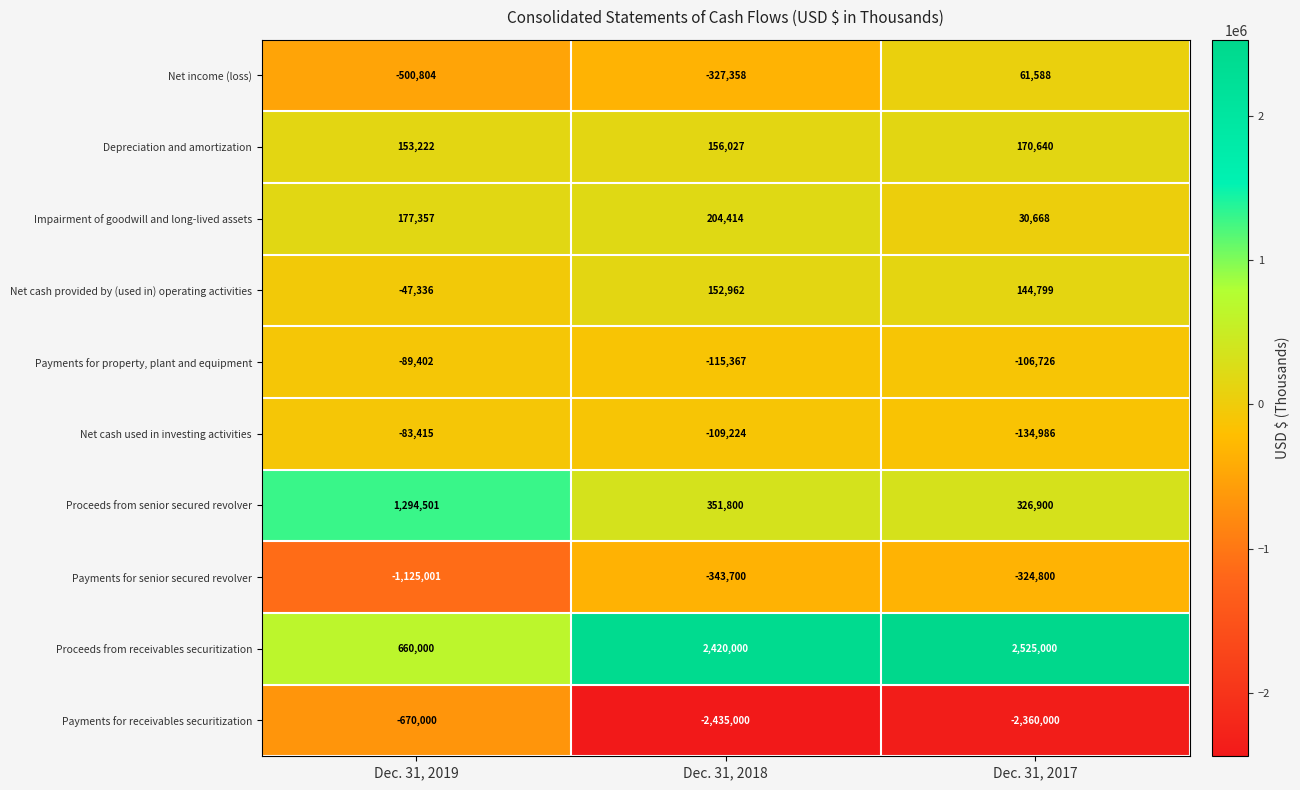

What is the spread (max minus min) of values at Dec. 31, 2018?

4855000